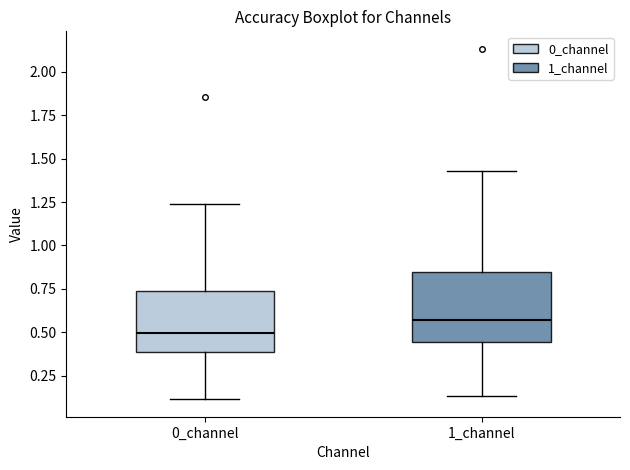

Reading left to right, transcribe this box plot: for each box, give where its median line is, the range the box spans, and where its two whiskers end, as read against the y-axis. The values are not printed on the chart, so give them approximately, as read against the axis.

0_channel: median 0.50, box 0.40 to 0.75, whiskers 0.10 to 1.25
1_channel: median 0.55, box 0.45 to 0.85, whiskers 0.15 to 1.45